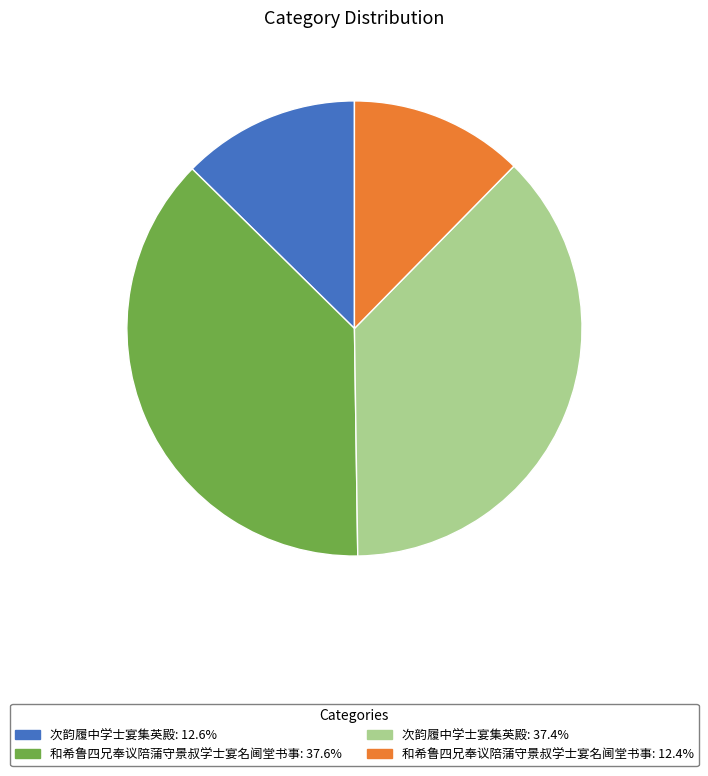

Is there any slice that represents more than half of the pie?

No